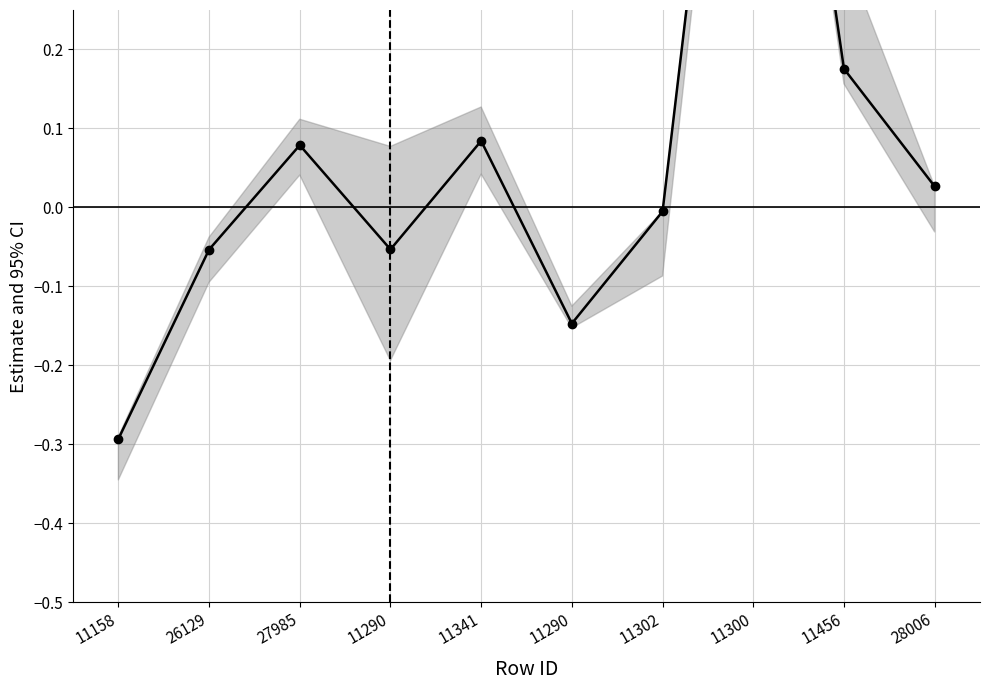

List the labels in order of value, largest first.

11300, 11456, 11341, 27985, 28006, 11302, 11290, 26129, 11290, 11158